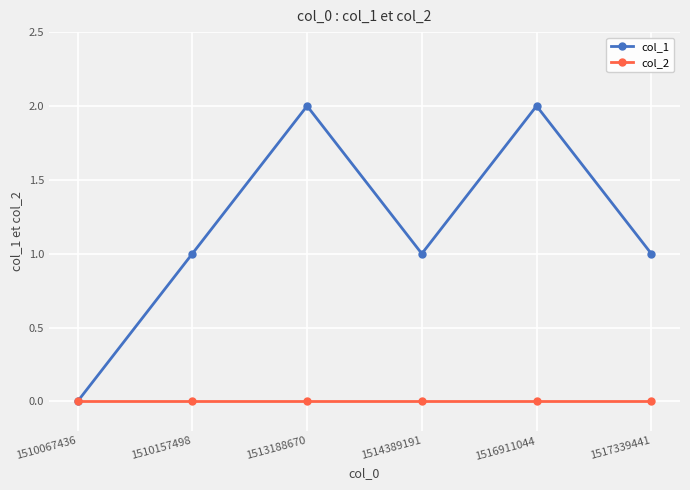

At 1510157498, list the series in order from largest to smallest.

col_1, col_2